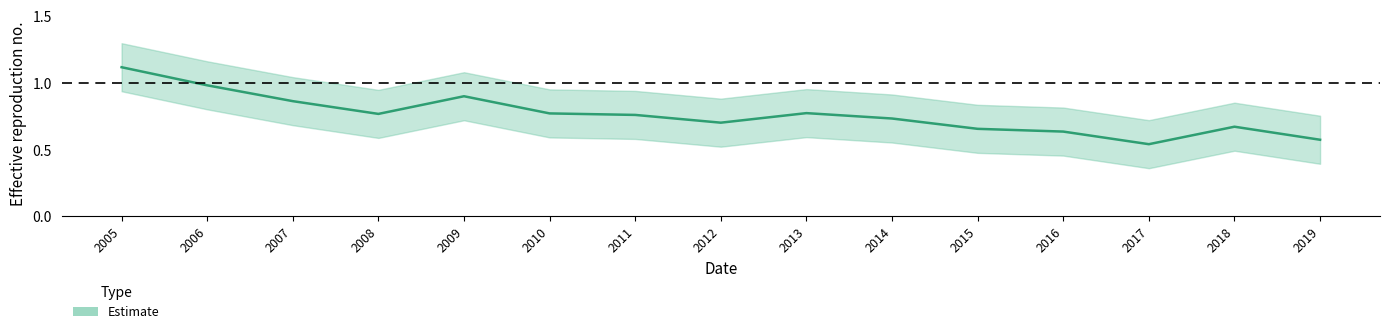

True or false: the data shows 0.7 at 2014.

True